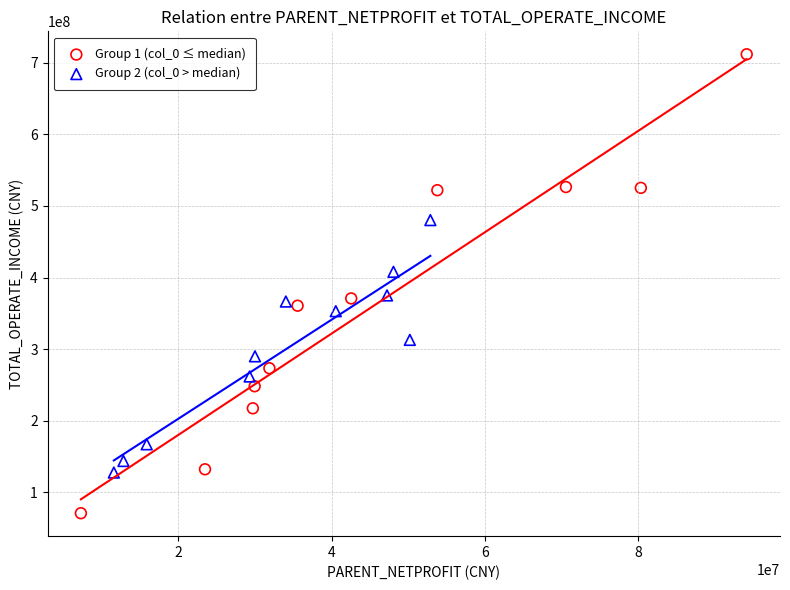

Which series contains the highest Y value?

Group 1 (col_0 ≤ median)